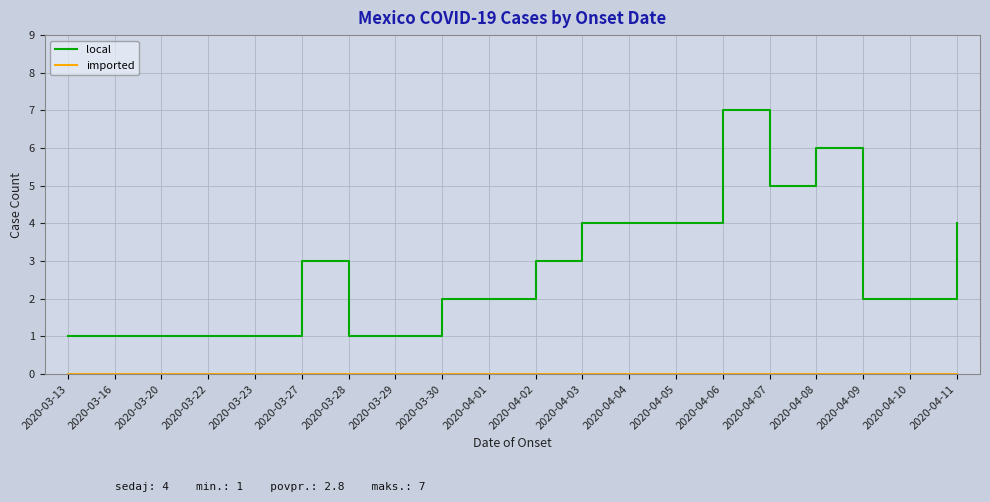

Is it true that local equals 2 at 2020-04-10?

True